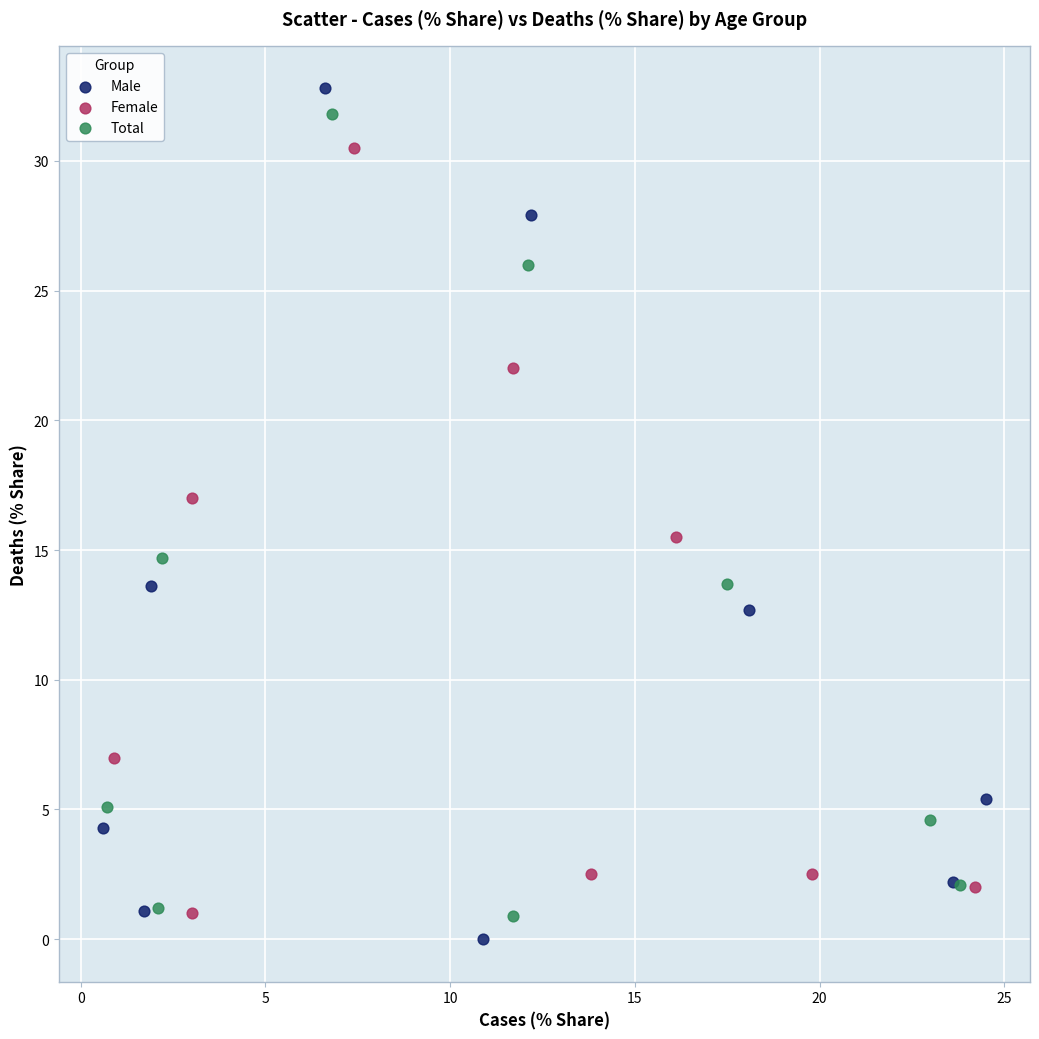

Which series has the widest spread of Y values?

Male